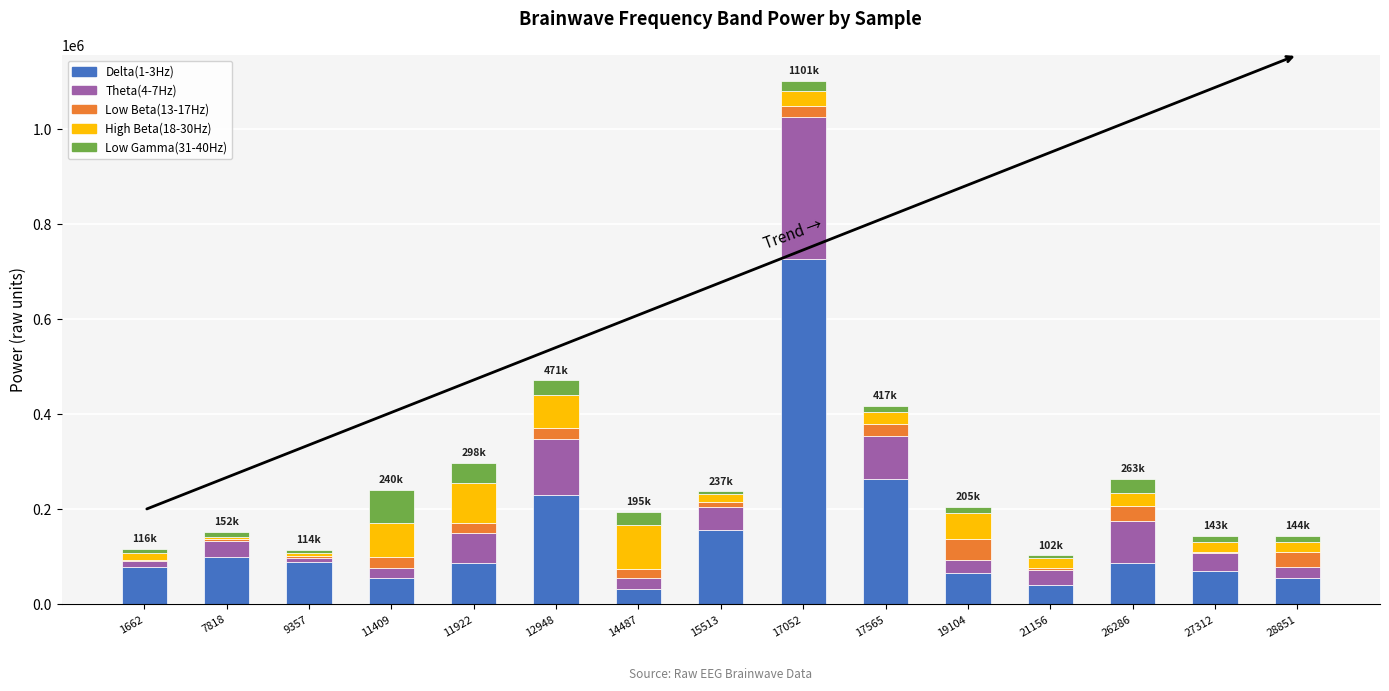

At which category is the sum across all series the highest?

17052